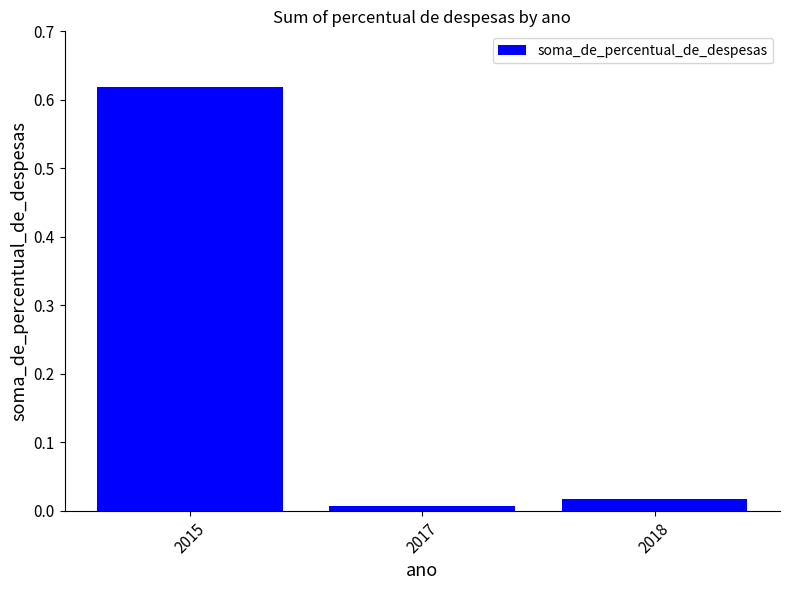

At which category does the chart reach its minimum across all series?

2017